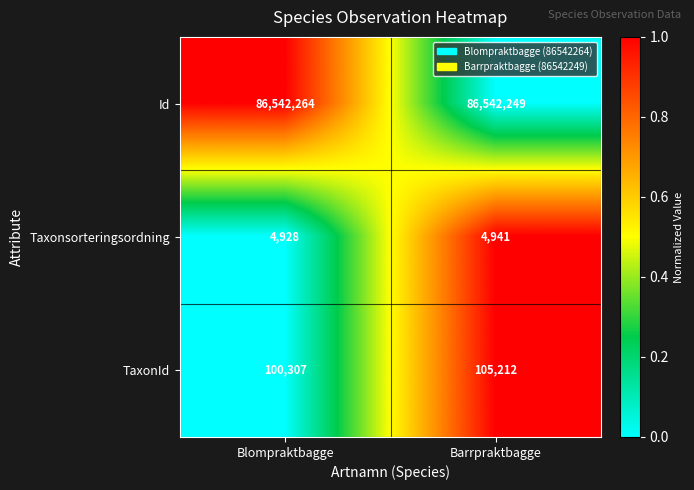

At Barrpraktbagge, list the series in order from smallest to largest.

Taxonsorteringsordning, TaxonId, Id